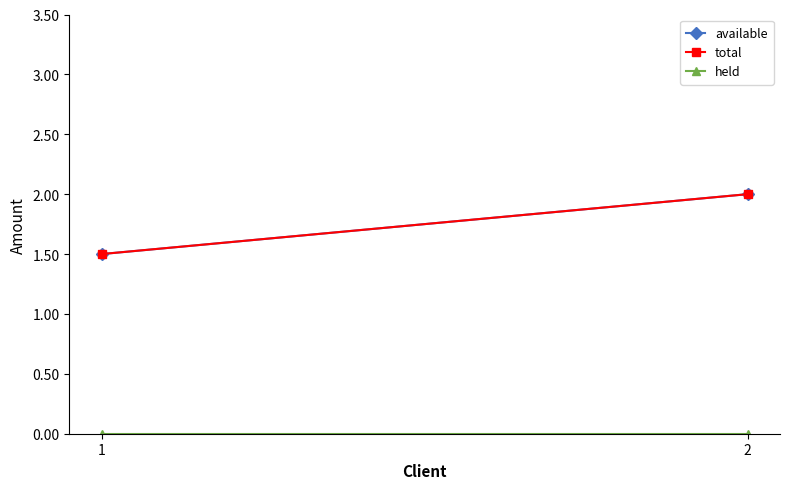

Reading left to right, extract all data points from this chart.

available: 1=1.5	2=2.0
total: 1=1.5	2=2.0
held: 1=0.0	2=0.0